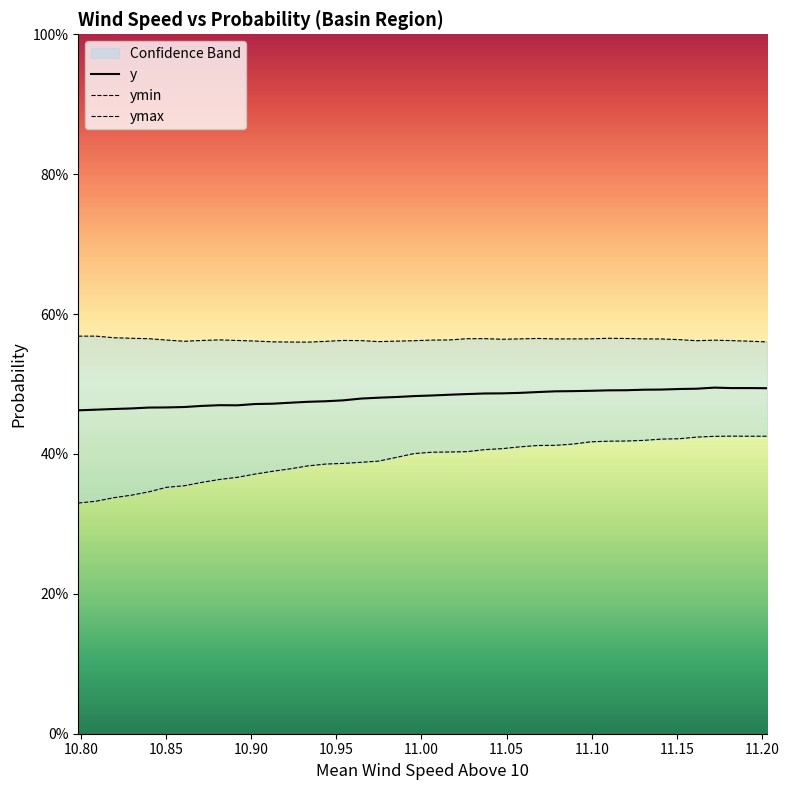

Does the chart have visible grid lines?

No